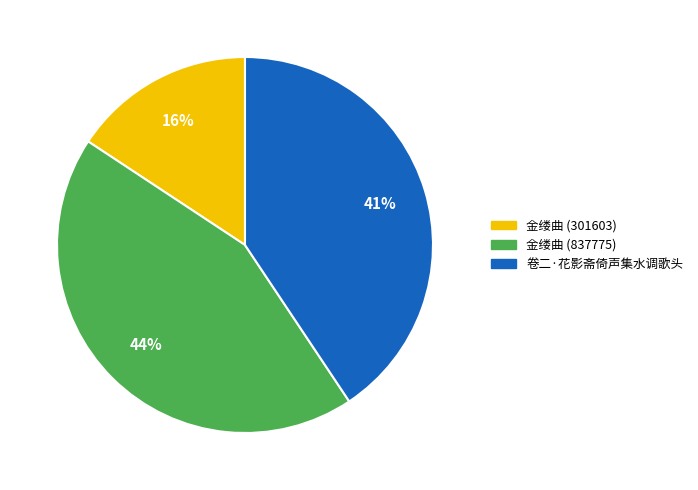

To the nearest percent, what is the difference between the 卷二·花影斋倚声集水调歌头 and 金缕曲 (837775) slice percentages?

3%